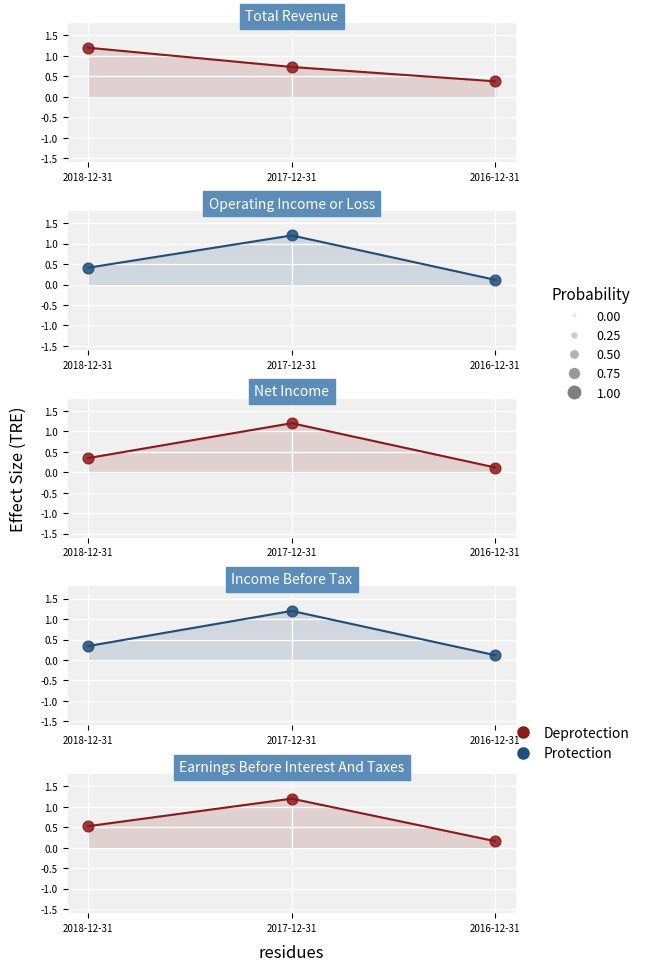

Which series reaches the maximum Y coordinate?

Deprotection